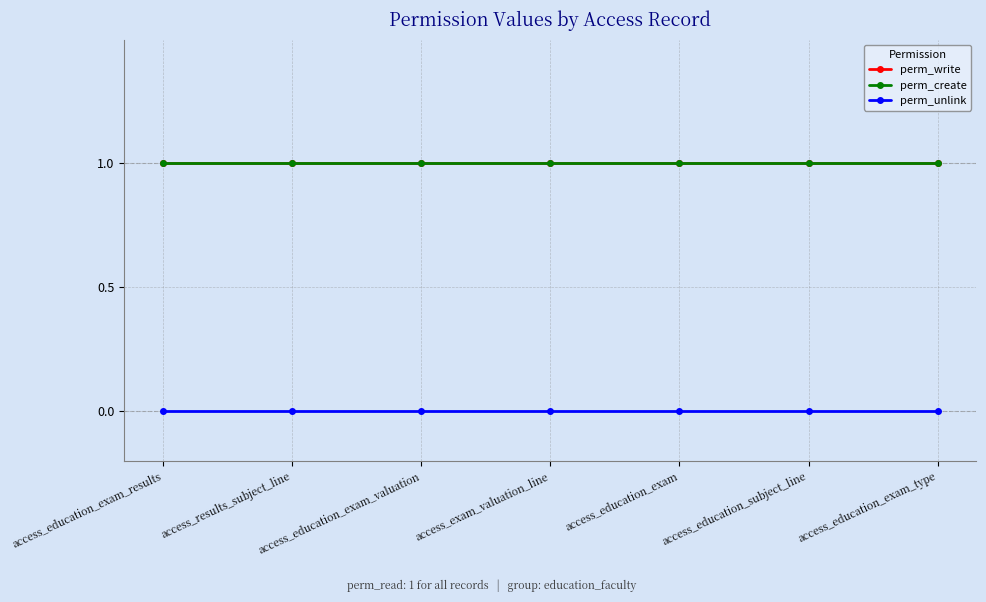

Reading left to right, transcribe all the data shown in this chart.

perm_write: access_education_exam_results=1	access_results_subject_line=1	access_education_exam_valuation=1	access_exam_valuation_line=1	access_education_exam=1	access_education_subject_line=1	access_education_exam_type=1
perm_create: access_education_exam_results=1	access_results_subject_line=1	access_education_exam_valuation=1	access_exam_valuation_line=1	access_education_exam=1	access_education_subject_line=1	access_education_exam_type=1
perm_unlink: access_education_exam_results=0	access_results_subject_line=0	access_education_exam_valuation=0	access_exam_valuation_line=0	access_education_exam=0	access_education_subject_line=0	access_education_exam_type=0